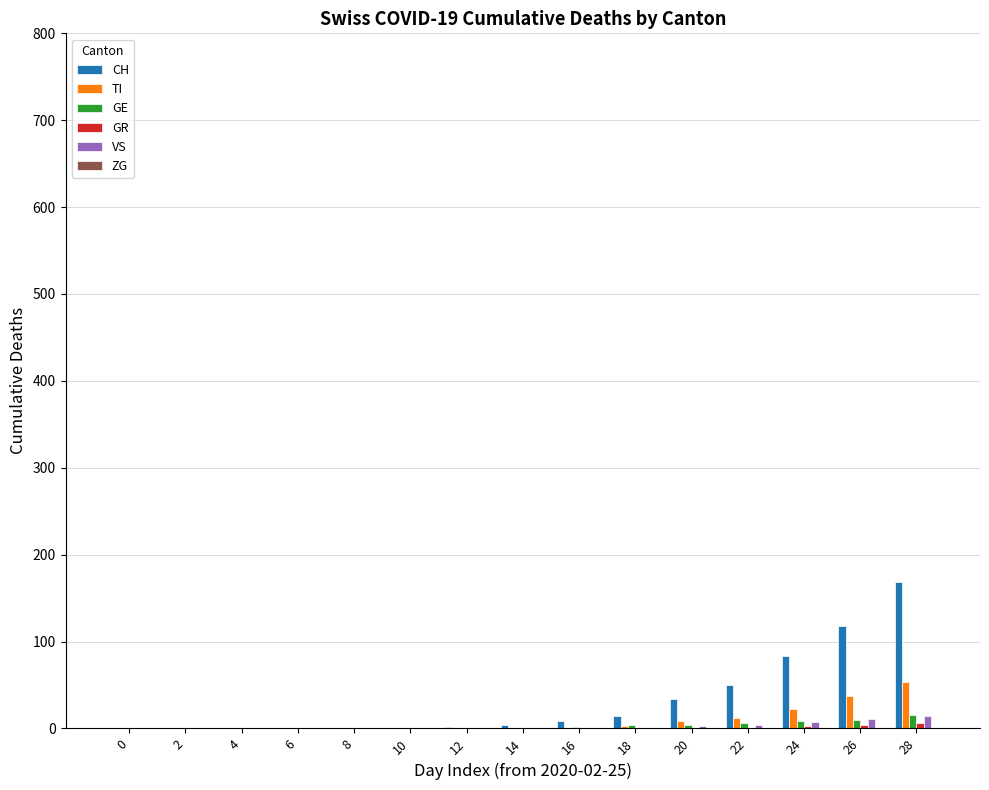

True or false: GE has a value of 9 at 24.

True